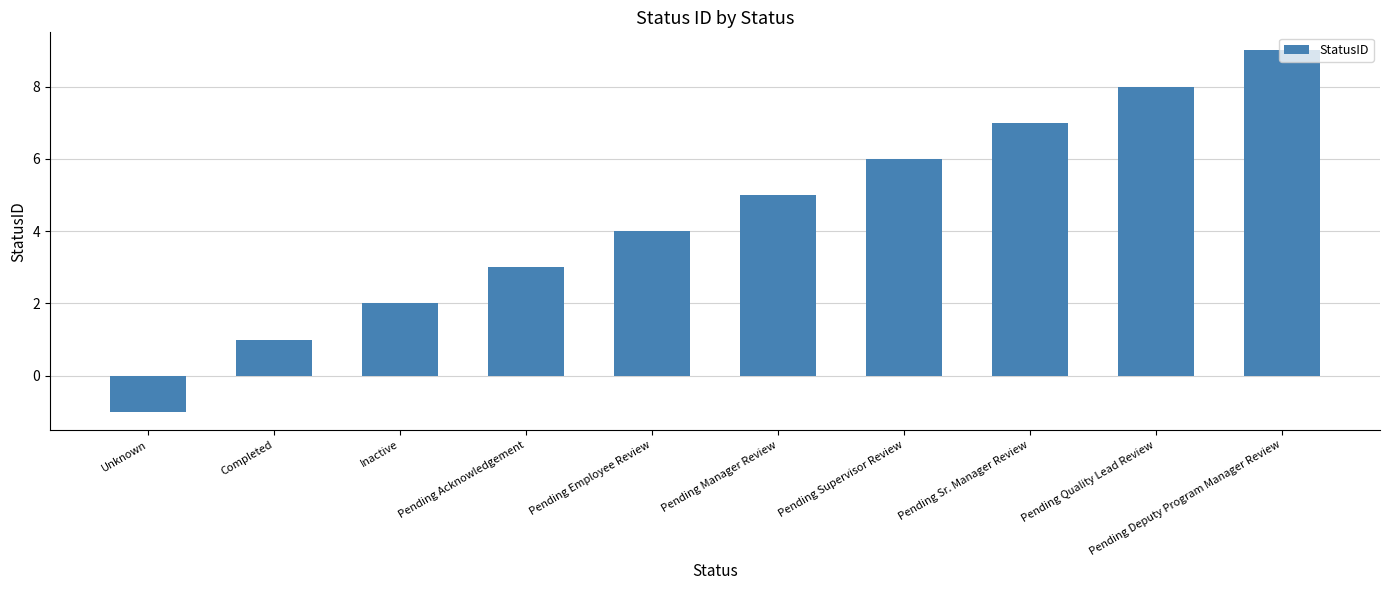

What is the label of the 5th bar from the left?

Pending Employee Review